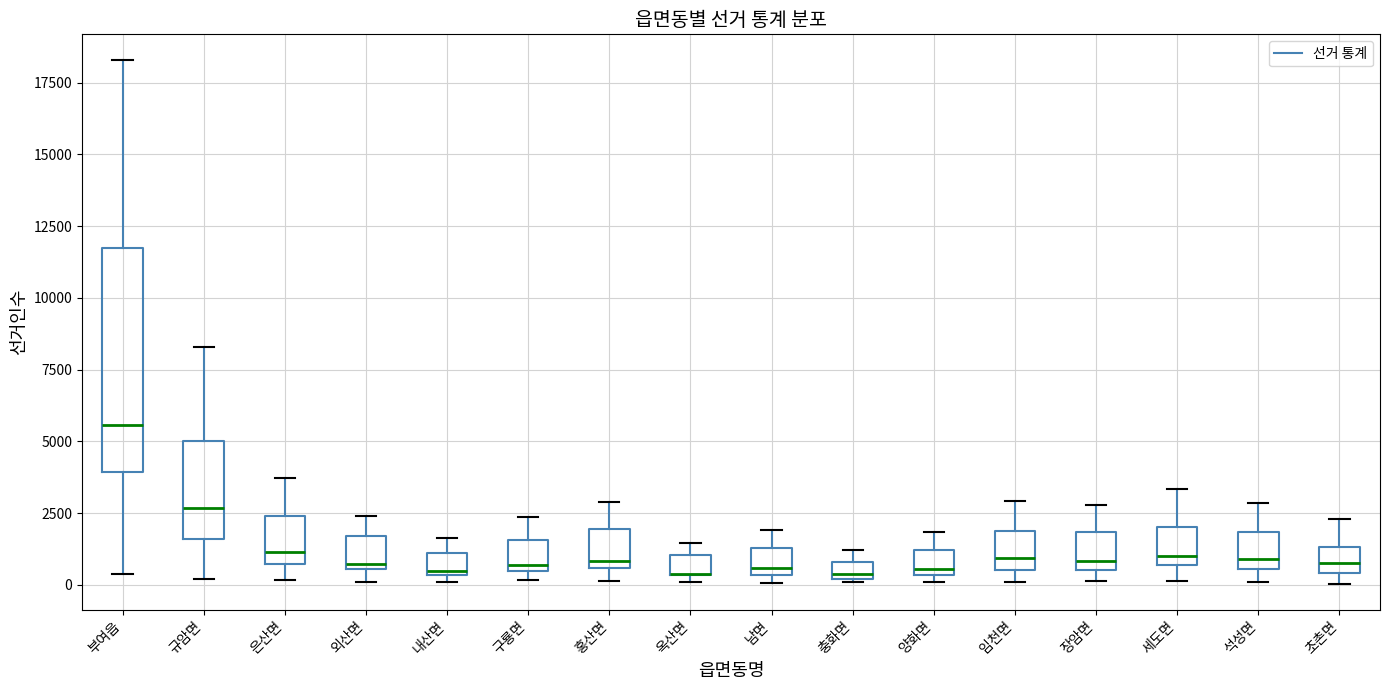

Where is the lower edge of the box for 홍산면 on the y-axis? The values are not printed on the chart, so give them approximately, as read against the axis.

500